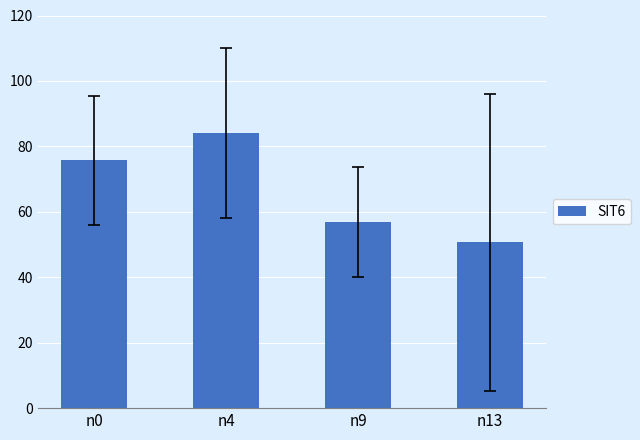

Rank the categories by value from highest to lowest.

n4, n0, n9, n13